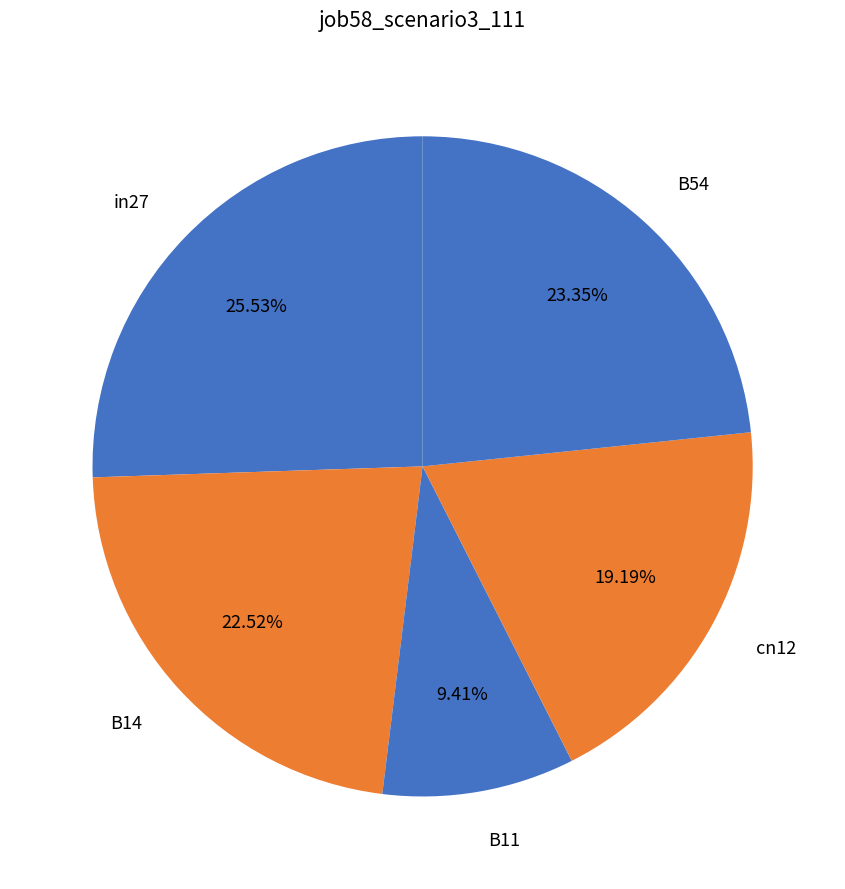

What is the smallest slice in the pie chart?

B11